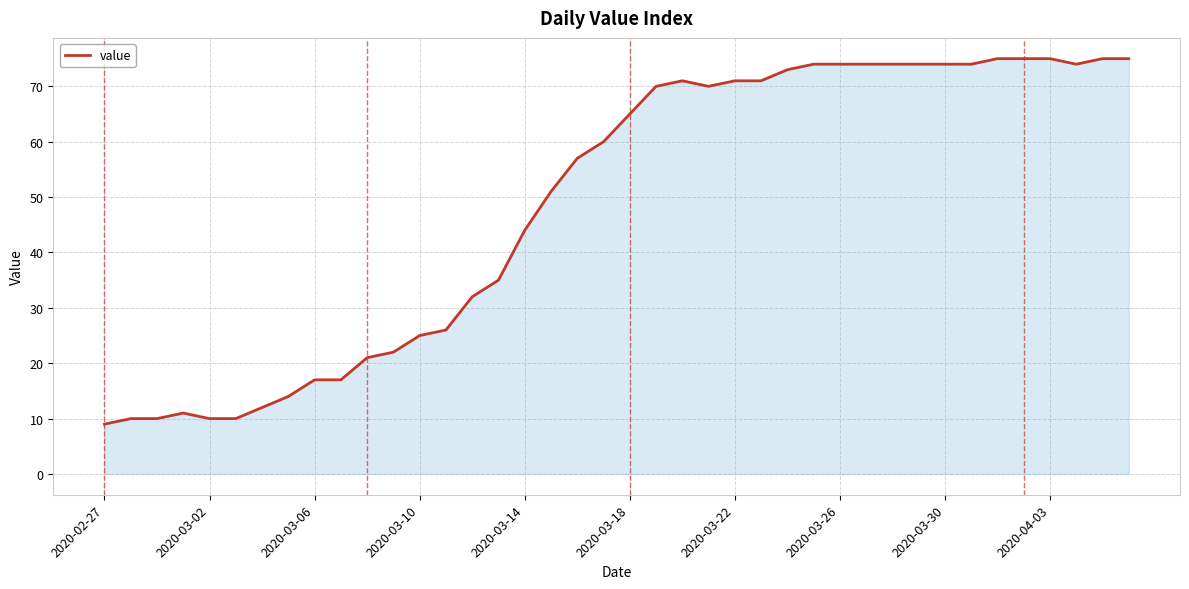

What is the maximum value shown in the chart?

75